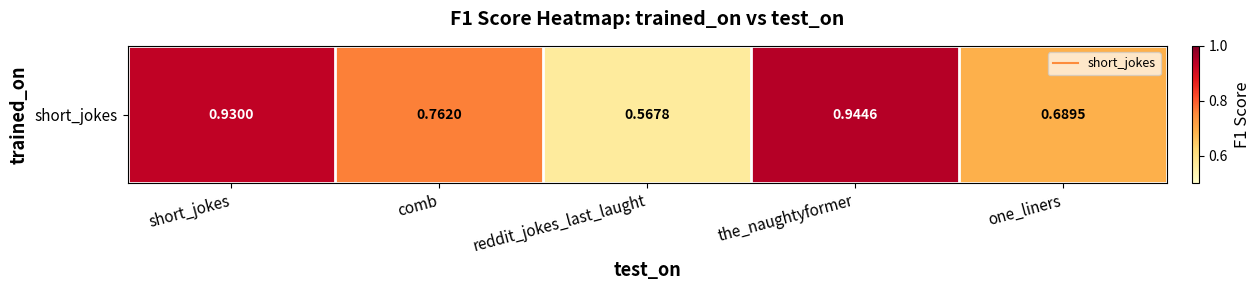

The chart shows a value of 0.4 at reddit_jokes_last_laught. True or false?

False